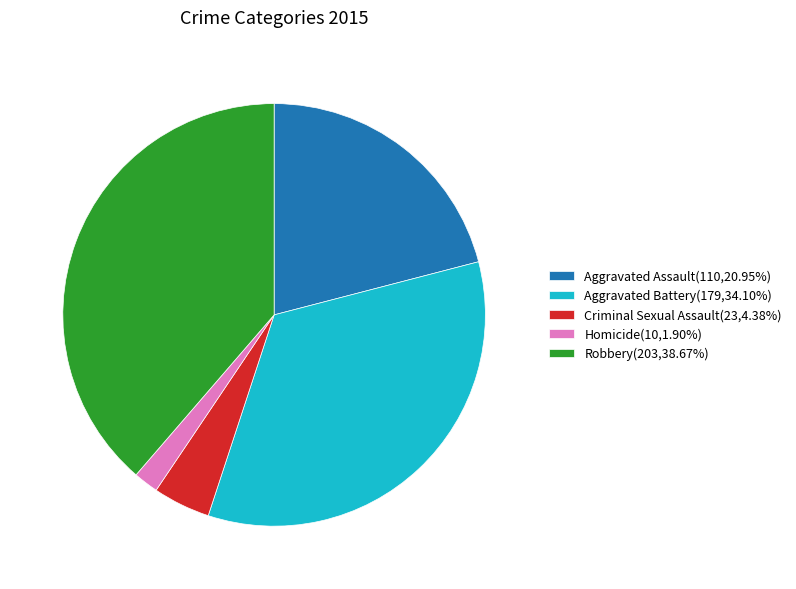

Count the number of slices in the pie.

5